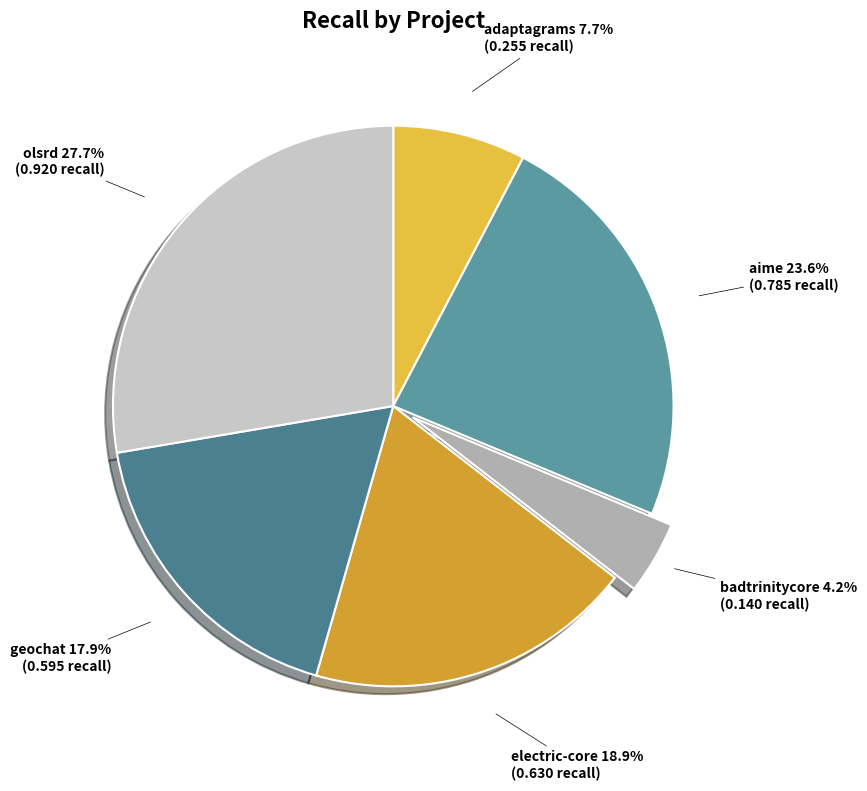

What percentage is NOT represented by electric-core?

81.1%